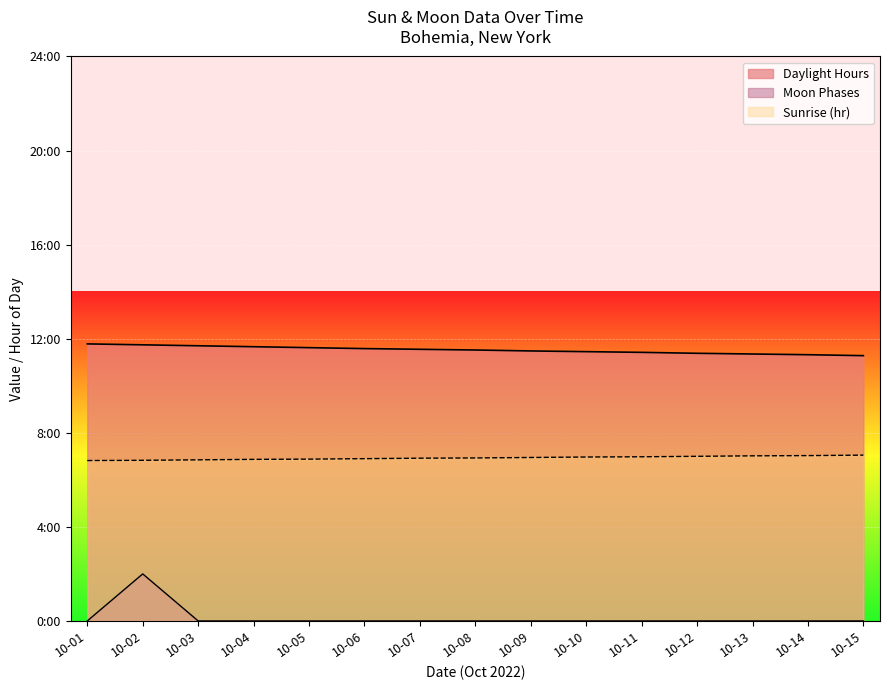

Does the chart display data point markers on the line(s)?

No